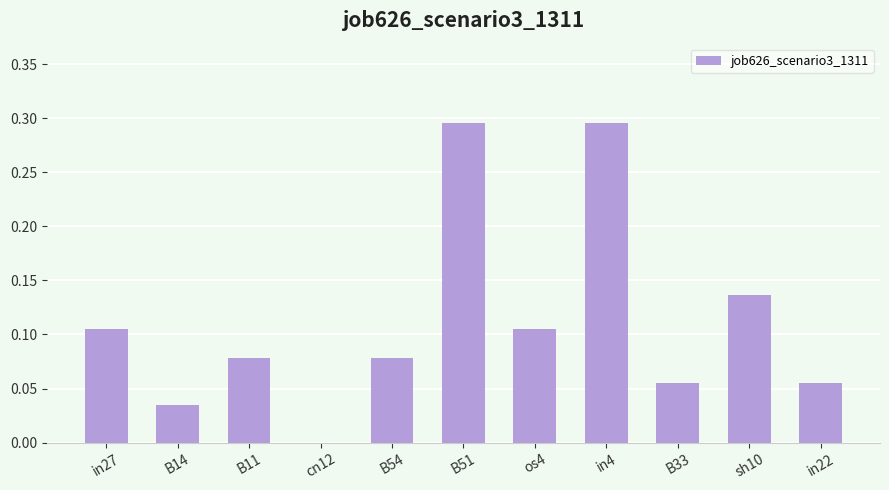

True or false: the data shows 0.0 at B14.

True